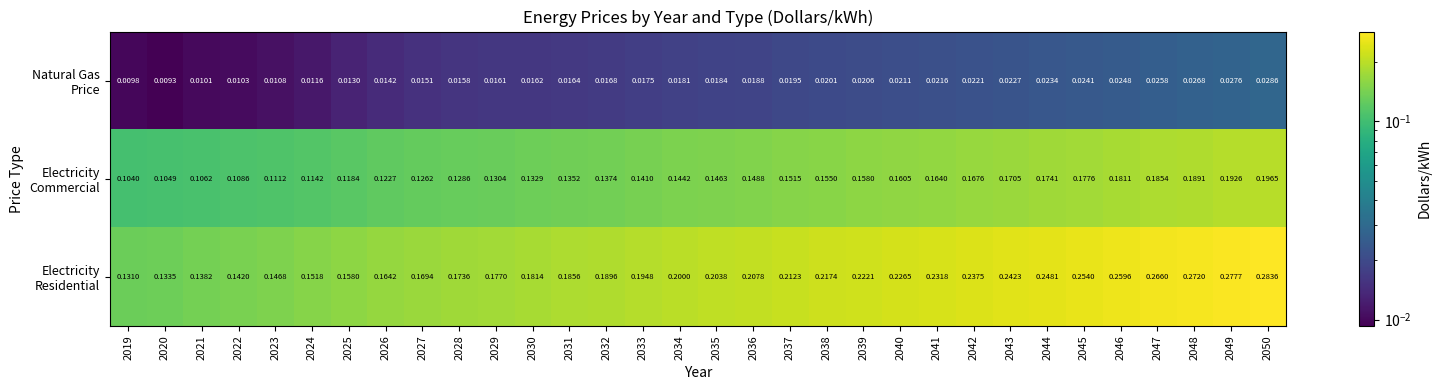

How many series are shown in this chart?

3